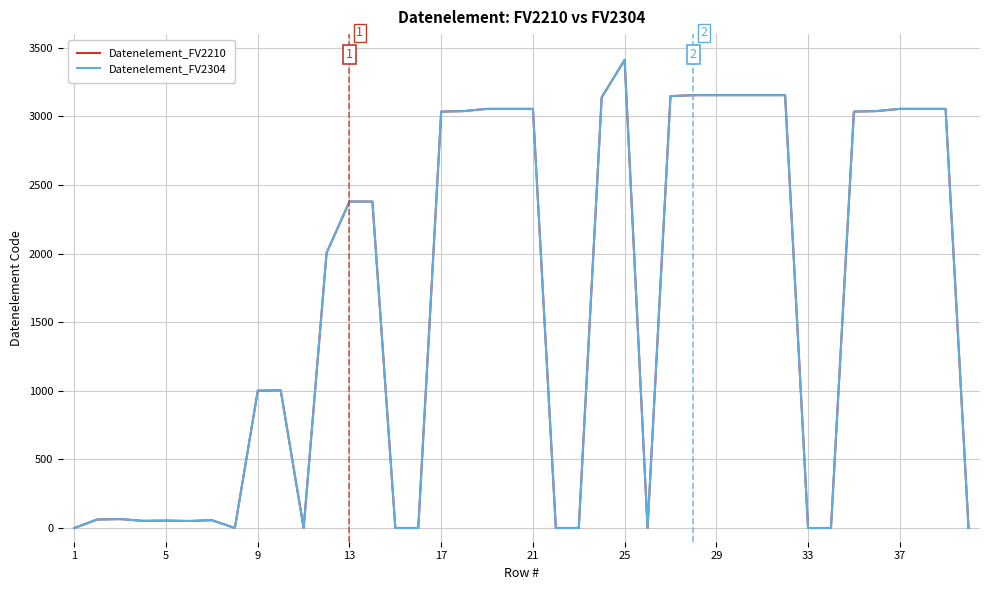

How many lines are shown in the chart?

2